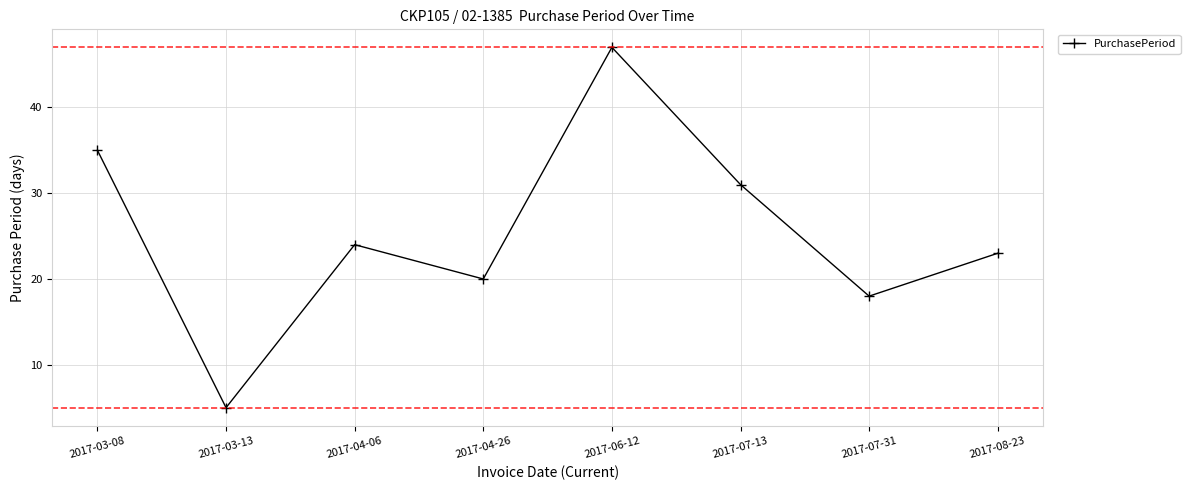

How many interior local peaks (higher than both neighbors) does the data have?

2